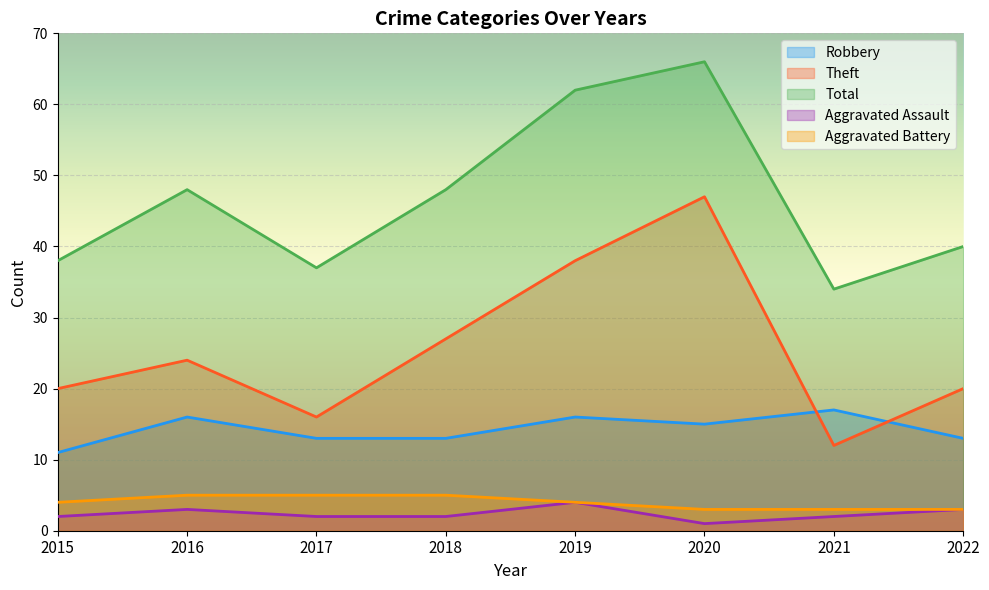

What is the difference between the Aggravated Battery values at 2020 and 2017?

2